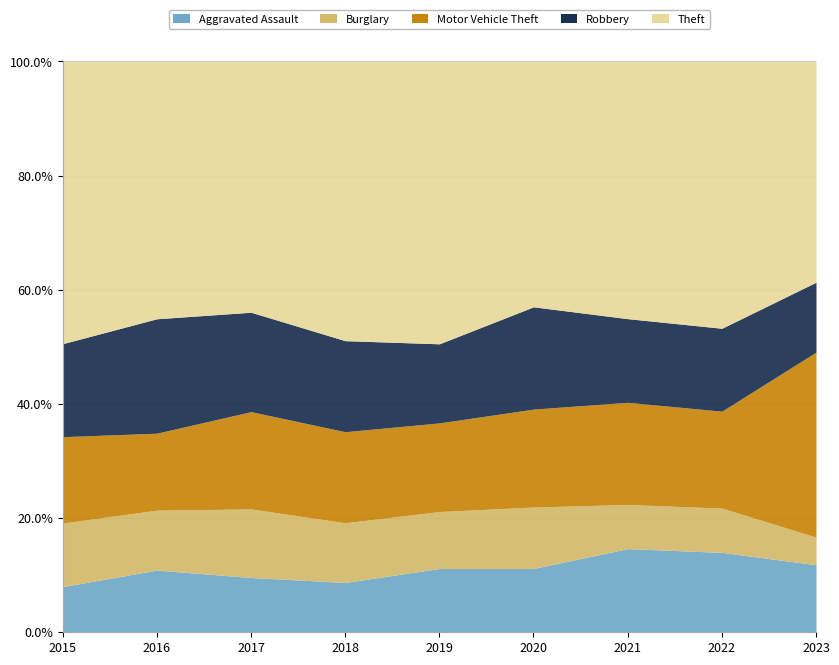

True or false: Theft has a value of 605 at 2018.

False